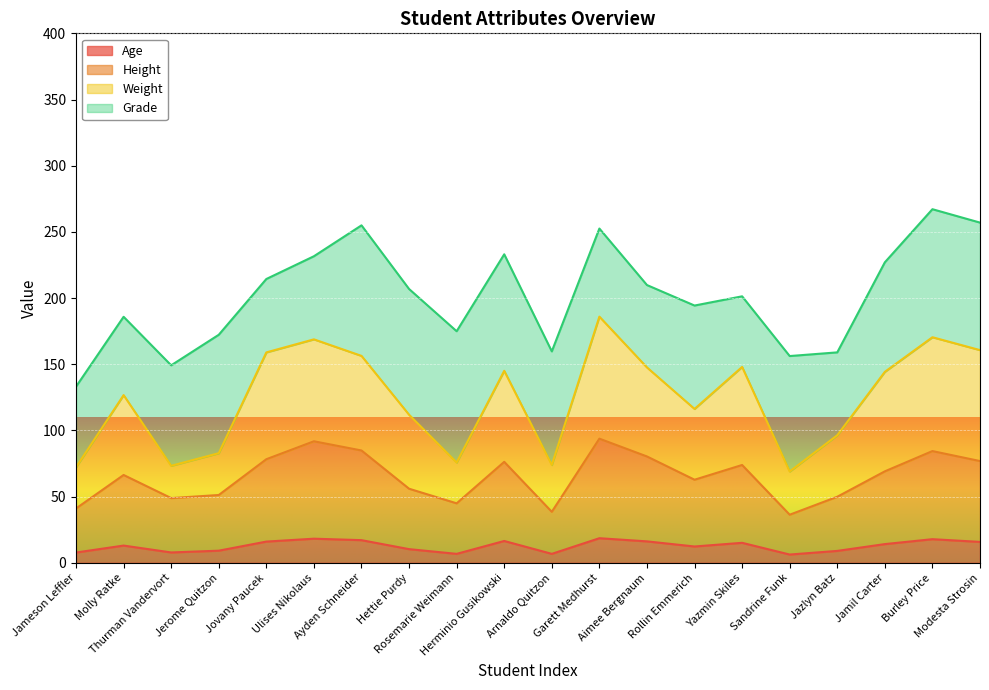

What is the value of the Weight point at the 5th from the left?

159.0